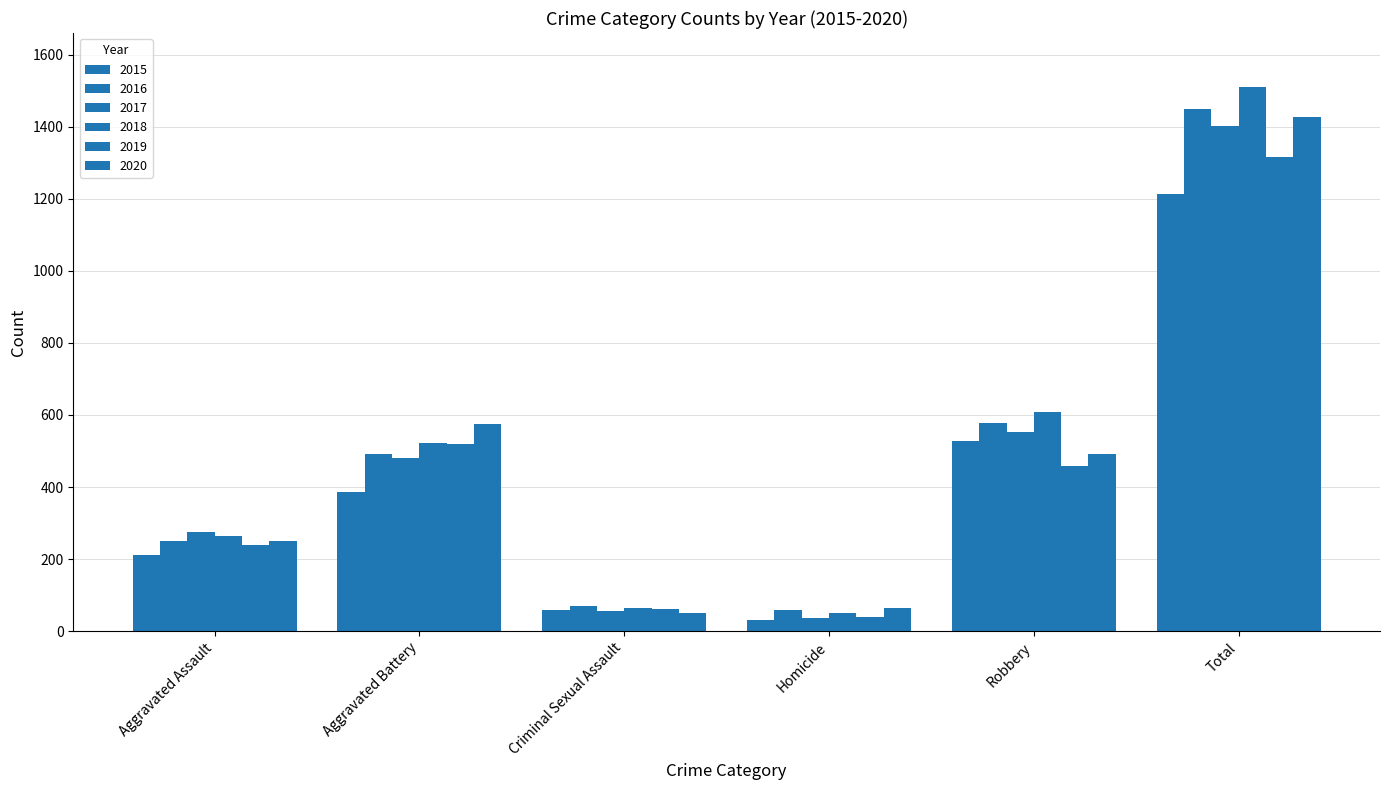

At which label does 2017 reach its peak?

Total